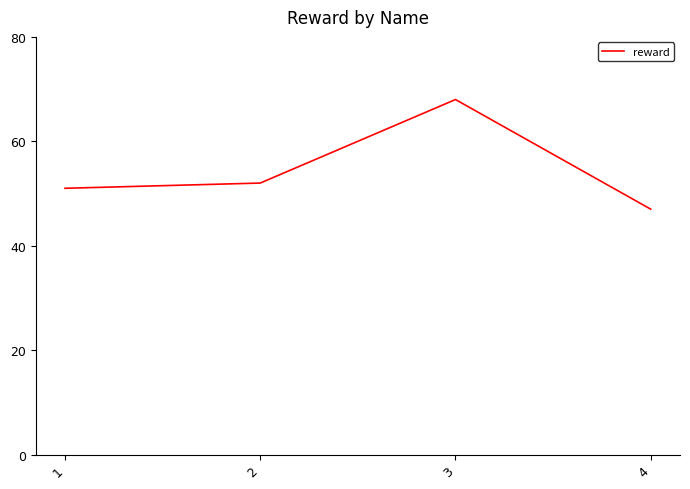

What is the smallest value displayed?

47